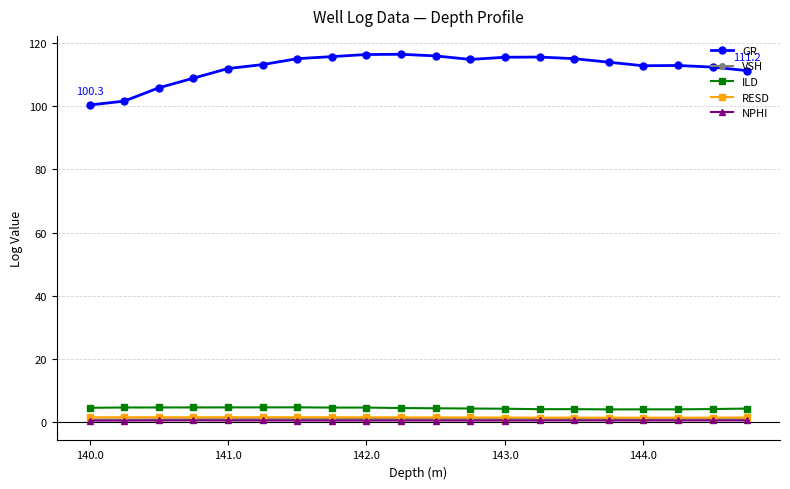

True or false: GR and RESD intersect in this chart.

False